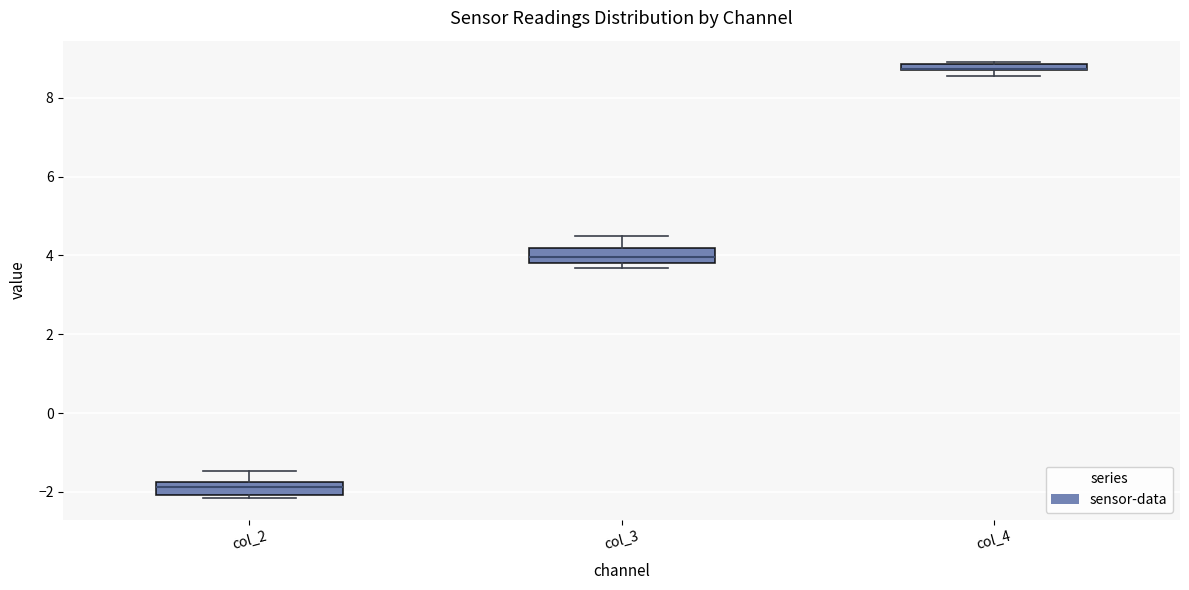

Where does the upper whisker of the box for col_2 end on the y-axis? The values are not printed on the chart, so give them approximately, as read against the axis.

-1.4